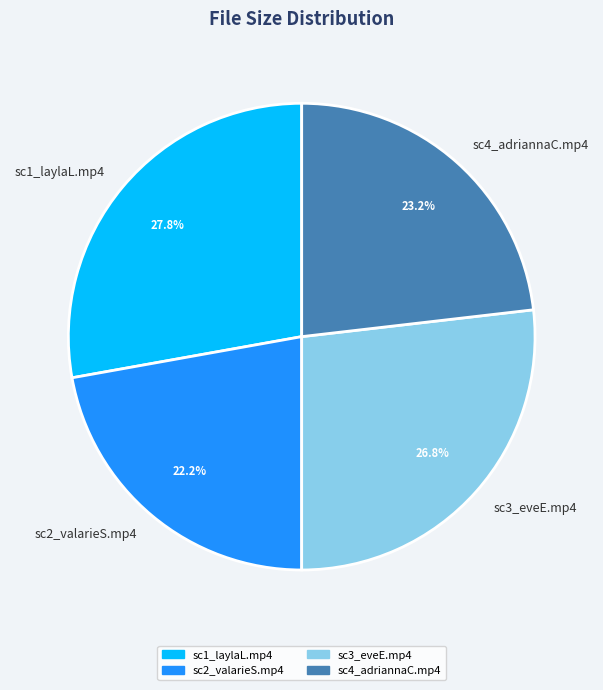

The sc3_eveE.mp4 slice represents 42% of the pie. True or false?

False